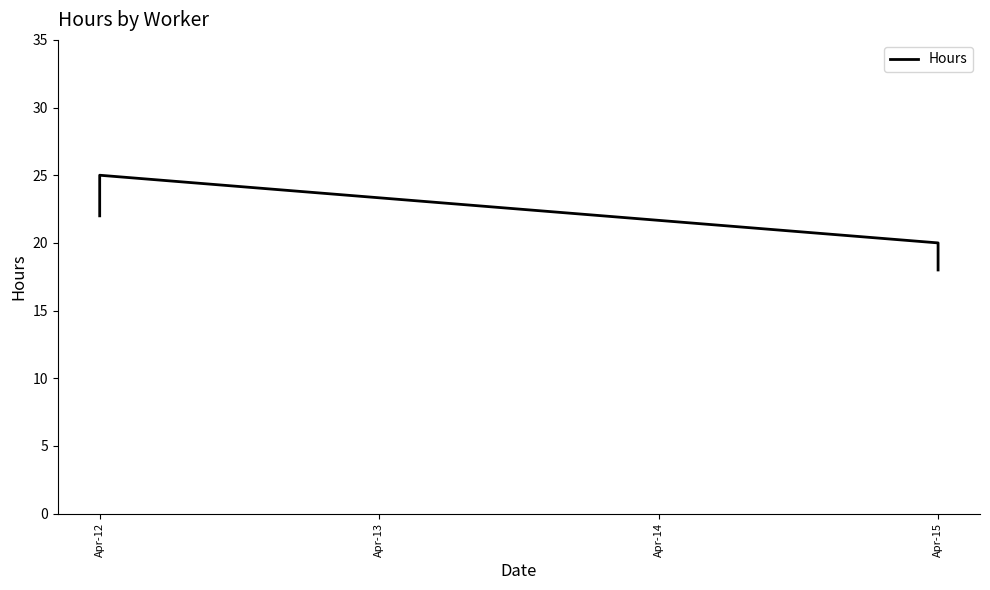

How many points are higher than both their immediate neighbors (excluding endpoints)?

1